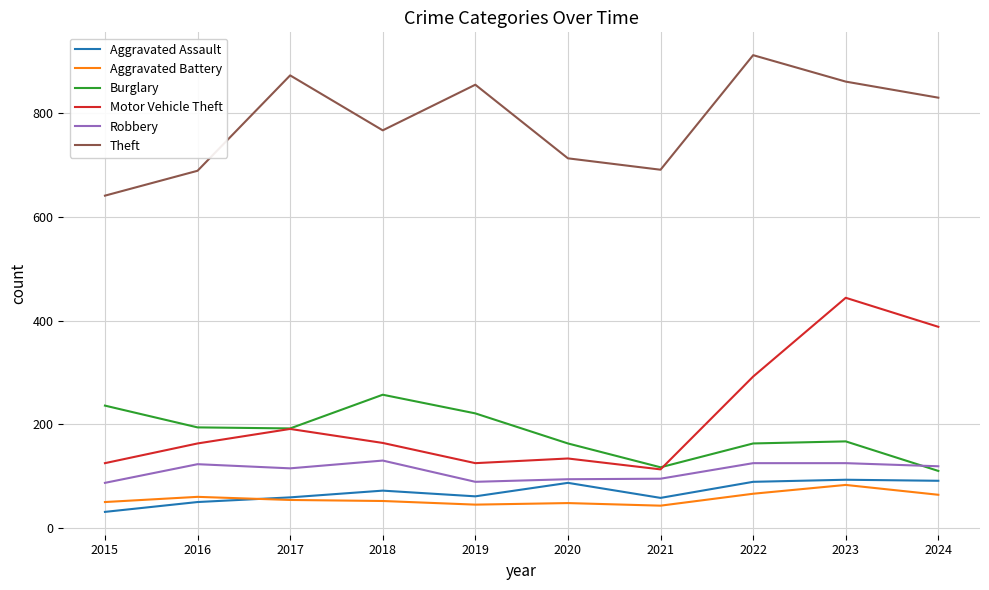

Which series has the largest total across all categories?

Theft